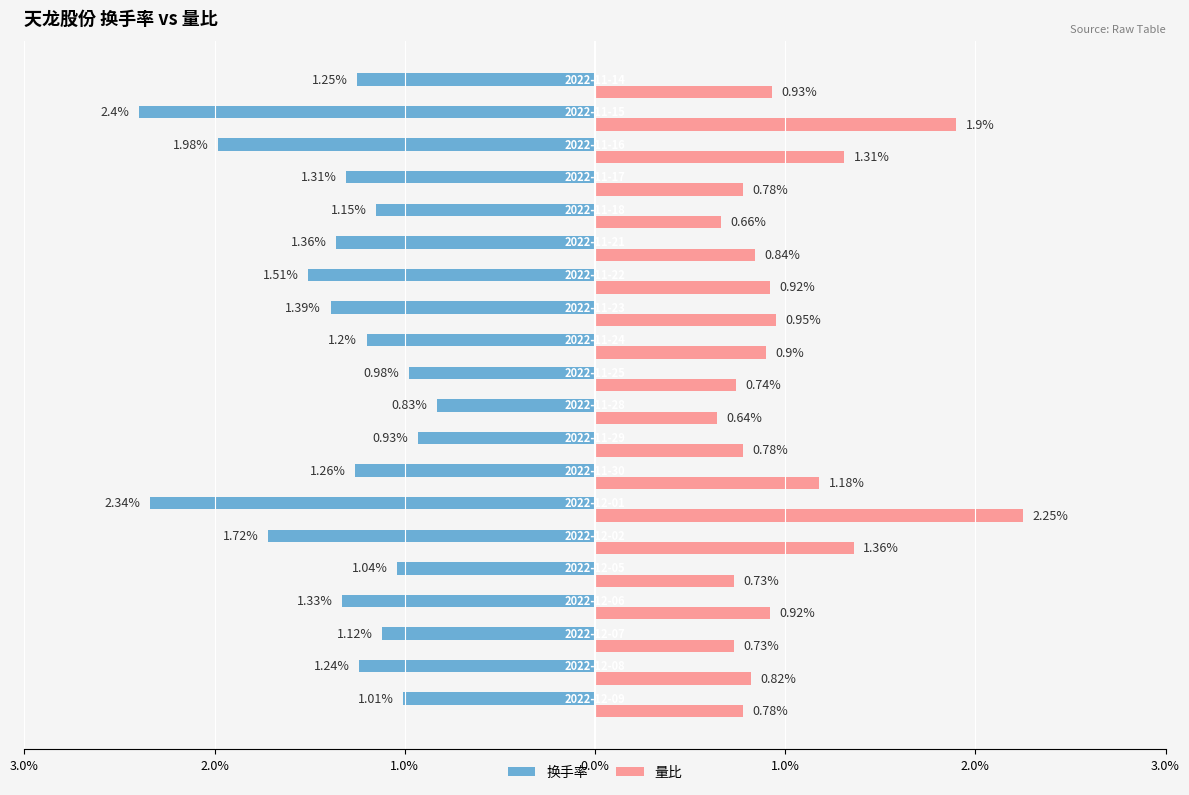

Reading left to right, transcribe all the data shown in this chart.

换手率: -1.0	-1.2	-1.1	-1.3	-1.0	-1.7	-2.3	-1.3	-0.9	-0.8	-1.0	-1.2	-1.4	-1.5	-1.4	-1.1	-1.3	-2.0	-2.4	-1.2
量比: 0.8	0.8	0.7	0.9	0.7	1.4	2.2	1.2	0.8	0.6	0.7	0.9	0.9	0.9	0.8	0.7	0.8	1.3	1.9	0.9